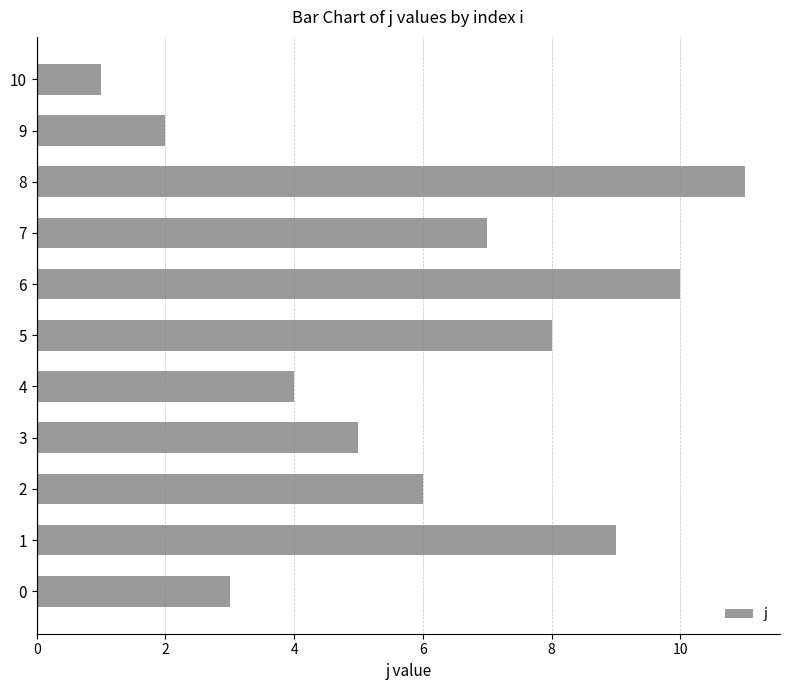

List the labels in order of value, smallest first.

10, 9, 0, 4, 3, 2, 7, 5, 1, 6, 8